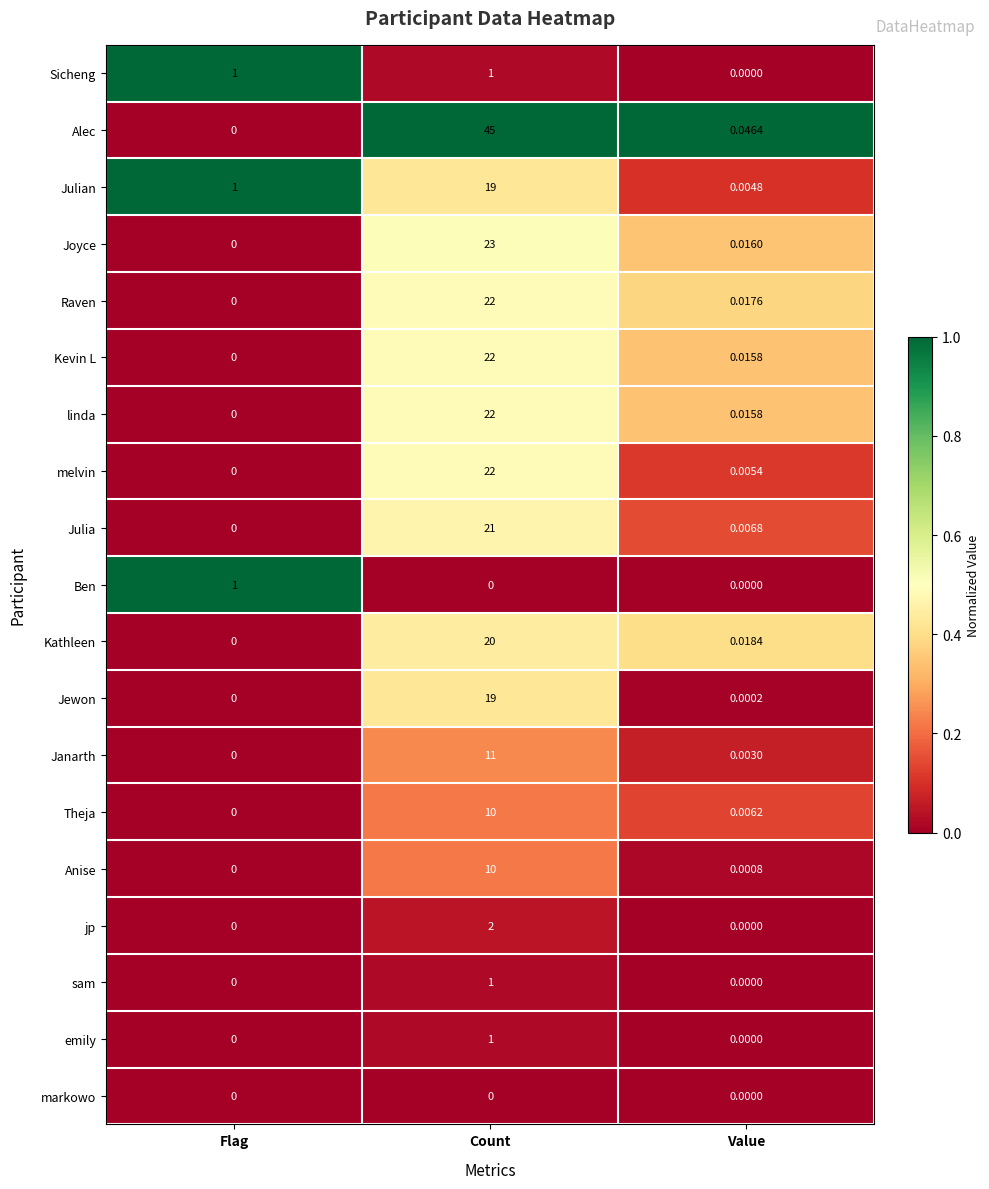

Is the value of Anise at Value greater than the value of Theja at Value?

No